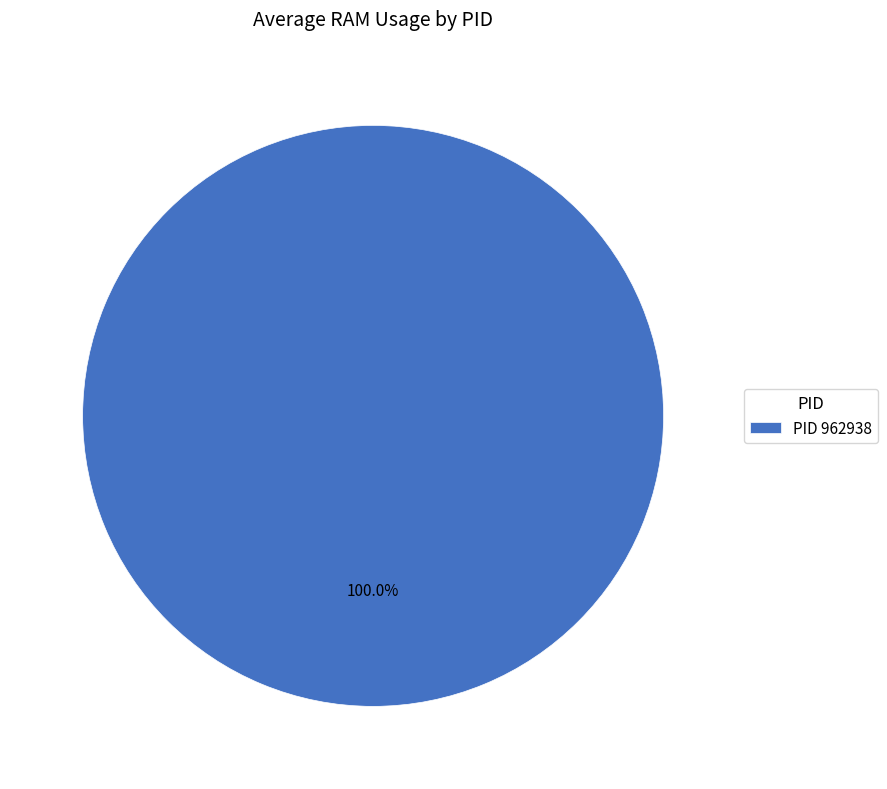

How many slices are in this pie chart?

1